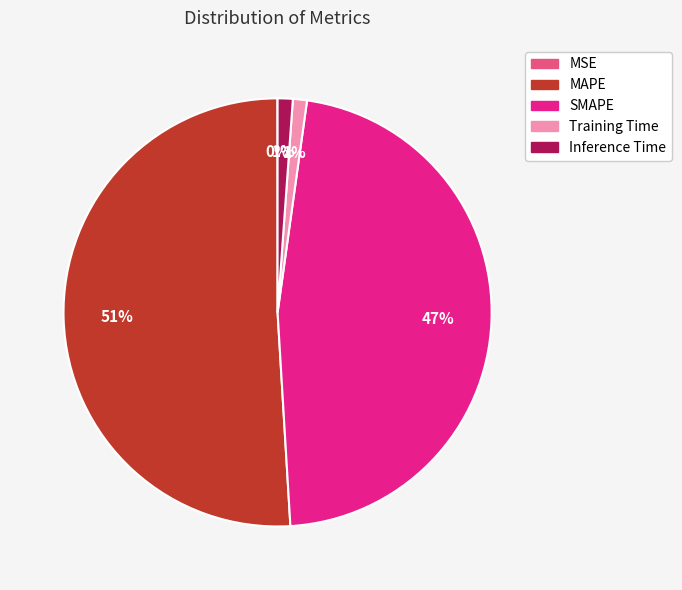

To the nearest percent, what is the combined percentage of Training Time and MAPE?

52%